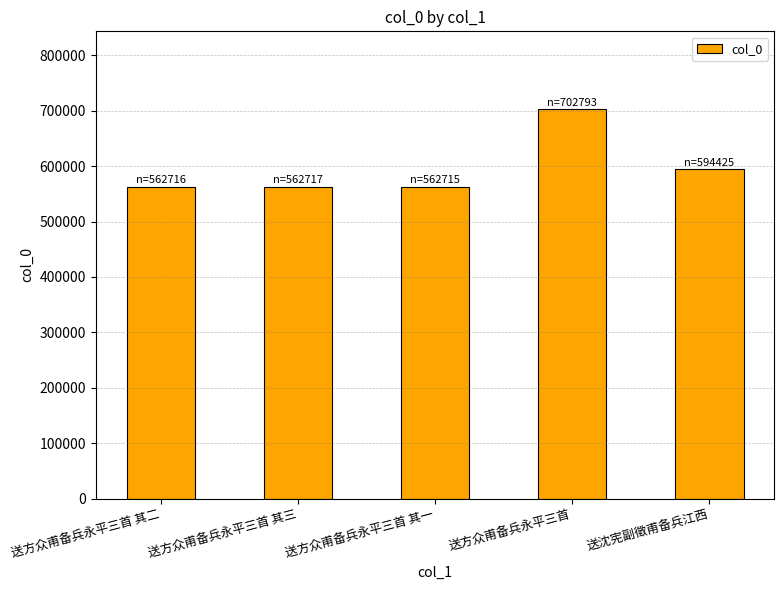

What is the difference between the maximum and minimum values?

140078